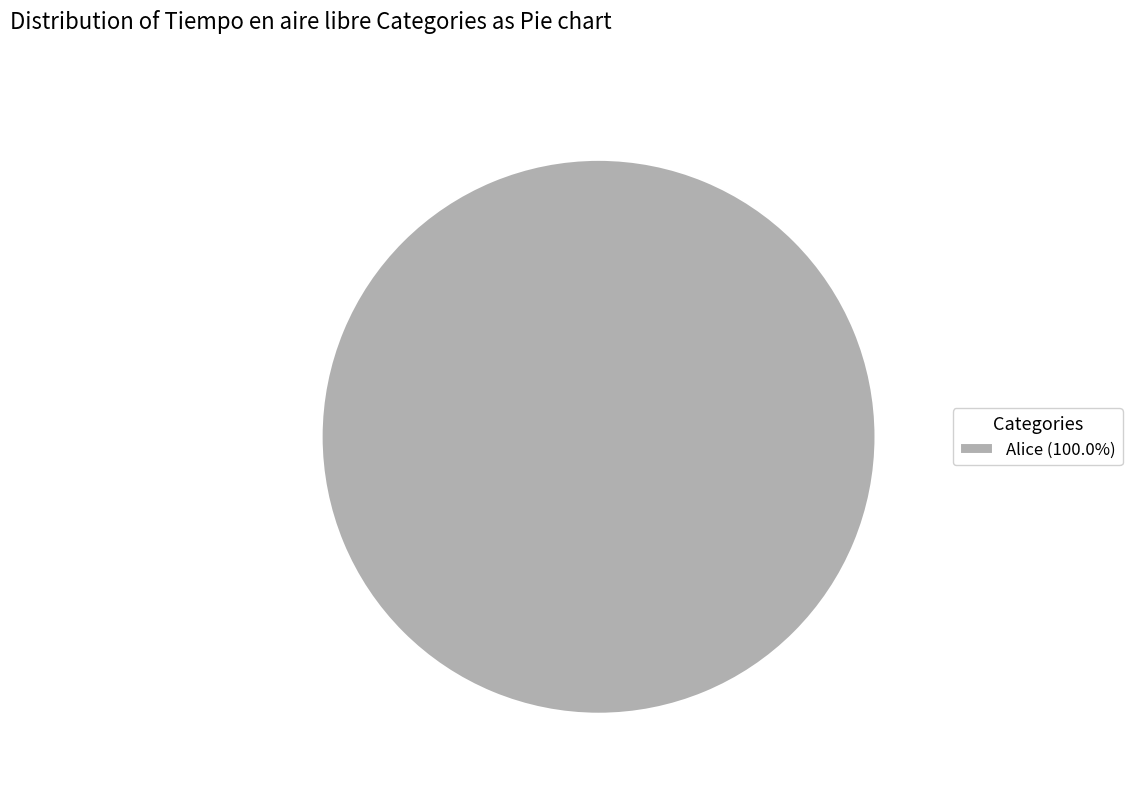

How many segments does this pie chart have?

1